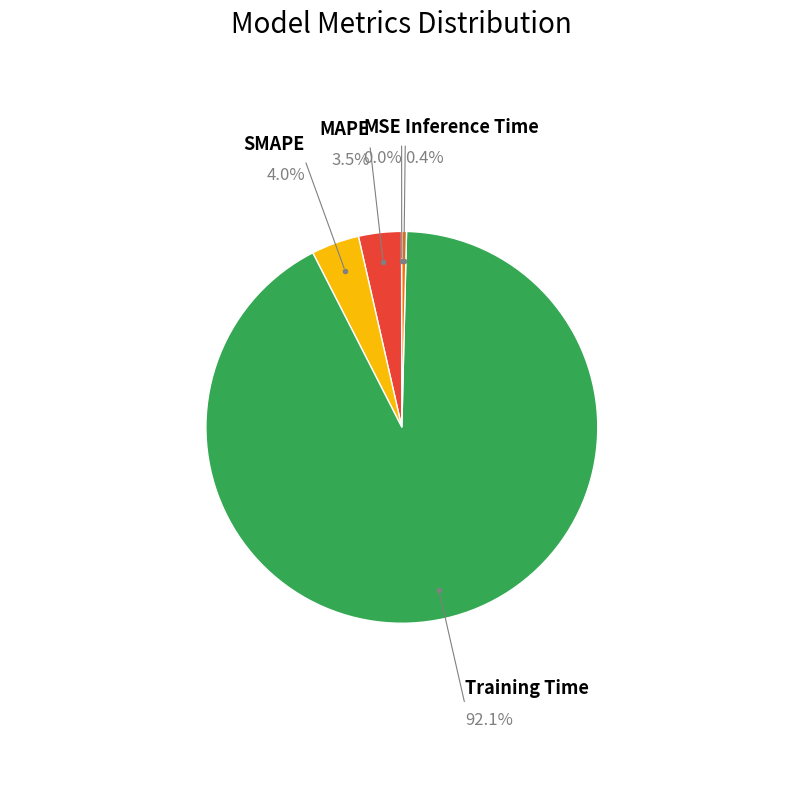

Is there any slice that represents more than half of the pie?

Yes